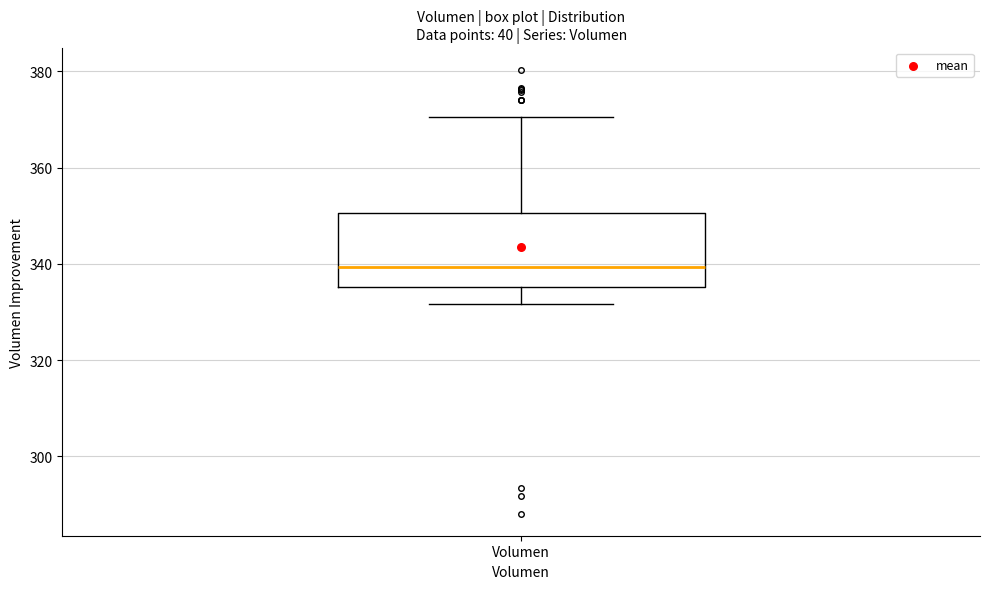

Read this box plot against the y-axis: the position of the median line, the range covered by the box, and the ends of both whiskers. The values are not printed on the chart, so give them approximately, as read against the axis.

median 340, box 336 to 350, whiskers 332 to 370